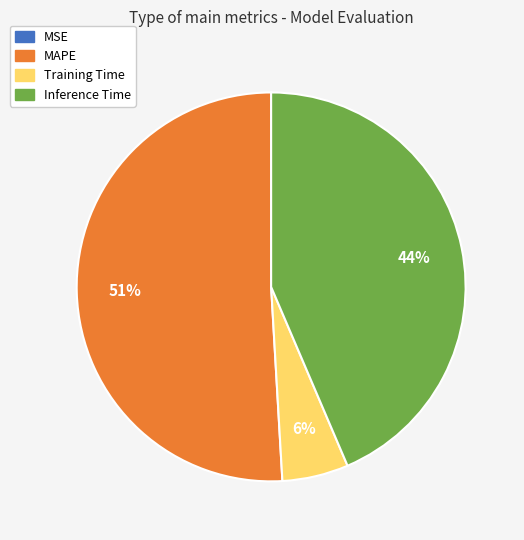

To the nearest percent, what portion does Training Time represent?

6%